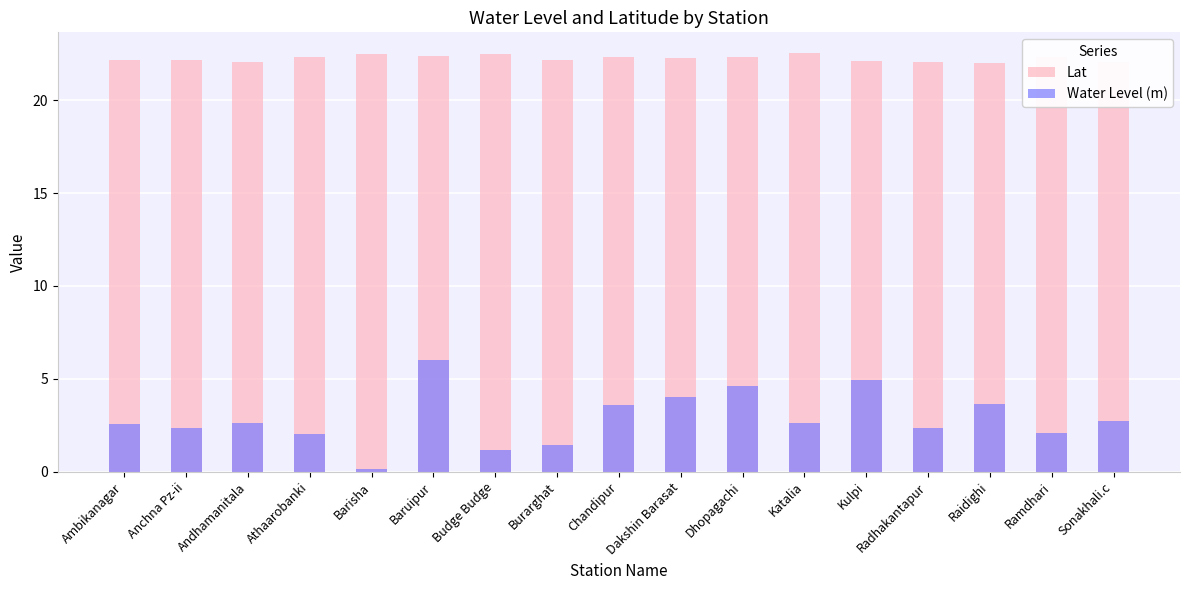

What is the value of the Water Level (m) bar at the 12th from the left?

2.6